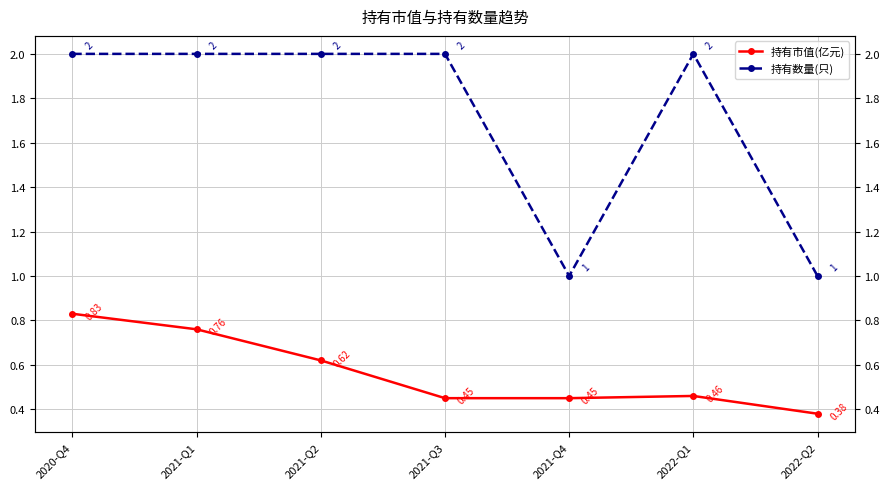

What is the difference between the 持有市值(亿元) values at 2020-Q4 and 2021-Q2?

0.2